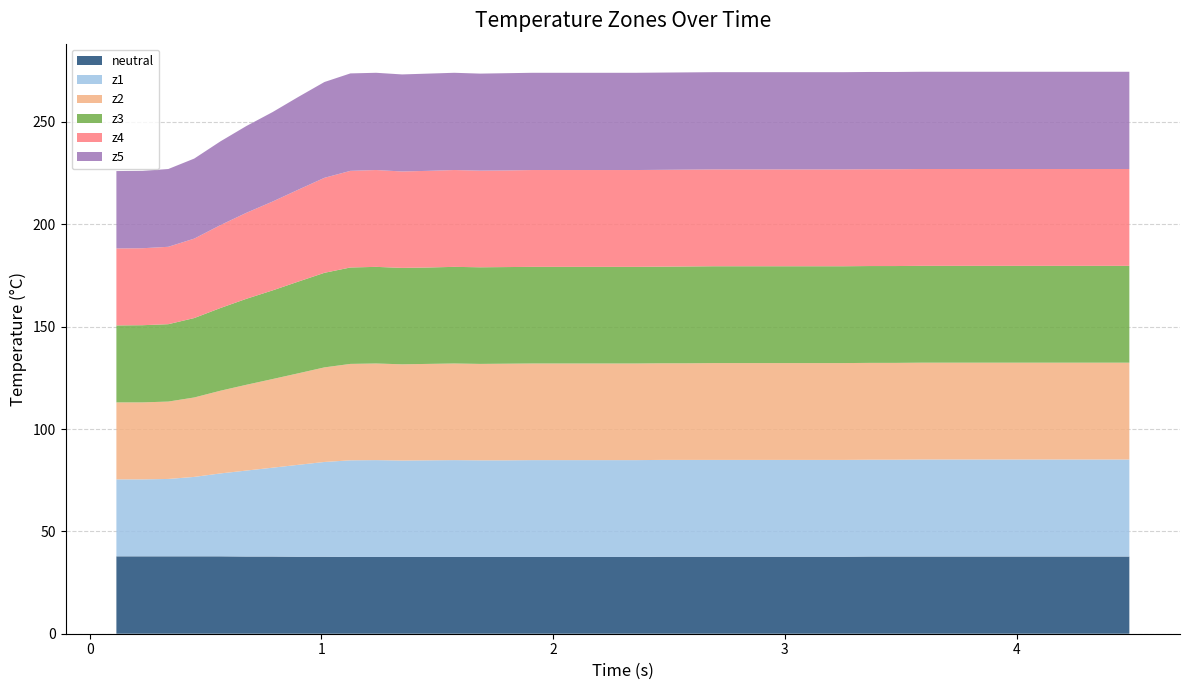

Reading left to right, transcribe all the data shown in this chart.

neutral: 0=37.8	1=37.8	2=37.8	3=37.8	4=37.8	5=37.7	6=37.7	7=37.6	8=37.6	9=37.5	10=37.5	11=37.5	12=37.5	13=37.5	14=37.5	15=37.5	16=37.5	17=37.5	18=37.5	19=37.5	20=37.5	21=37.6	22=37.6	23=37.6	24=37.6	25=37.6	26=37.6	27=37.6	28=37.6	29=37.7	30=37.7	31=37.7	32=37.7	33=37.7	34=37.7	35=37.7	36=37.7	37=37.7	38=37.7	39=37.7
z1: 0=37.6	1=37.6	2=37.8	3=38.8	4=40.5	5=42.0	6=43.4	7=44.9	8=46.3	9=47.2	10=47.3	11=47.1	12=47.2	13=47.3	14=47.2	15=47.2	16=47.3	17=47.3	18=47.3	19=47.3	20=47.3	21=47.3	22=47.3	23=47.3	24=47.3	25=47.3	26=47.3	27=47.3	28=47.3	29=47.3	30=47.3	31=47.4	32=47.4	33=47.4	34=47.4	35=47.4	36=47.4	37=47.4	38=47.4	39=47.4
z2: 0=37.6	1=37.6	2=37.8	3=38.8	4=40.4	5=41.9	6=43.3	7=44.7	8=46.2	9=47.1	10=47.2	11=47.0	12=47.1	13=47.2	14=47.1	15=47.2	16=47.2	17=47.2	18=47.2	19=47.2	20=47.2	21=47.2	22=47.2	23=47.3	24=47.3	25=47.3	26=47.3	27=47.3	28=47.3	29=47.3	30=47.3	31=47.3	32=47.3	33=47.3	34=47.3	35=47.3	36=47.3	37=47.3	38=47.3	39=47.3
z3: 0=37.6	1=37.7	2=37.8	3=38.8	4=40.4	5=42.0	6=43.3	7=44.8	8=46.2	9=47.1	10=47.2	11=47.1	12=47.1	13=47.2	14=47.2	15=47.2	16=47.2	17=47.2	18=47.2	19=47.2	20=47.2	21=47.2	22=47.3	23=47.3	24=47.3	25=47.3	26=47.3	27=47.3	28=47.3	29=47.3	30=47.3	31=47.3	32=47.3	33=47.3	34=47.3	35=47.3	36=47.3	37=47.3	38=47.3	39=47.3
z4: 0=37.6	1=37.6	2=37.8	3=38.8	4=40.5	5=42.0	6=43.4	7=44.9	8=46.4	9=47.2	10=47.3	11=47.1	12=47.2	13=47.3	14=47.2	15=47.2	16=47.3	17=47.3	18=47.3	19=47.3	20=47.3	21=47.3	22=47.3	23=47.3	24=47.3	25=47.3	26=47.3	27=47.3	28=47.3	29=47.3	30=47.3	31=47.3	32=47.3	33=47.3	34=47.3	35=47.3	36=47.3	37=47.3	38=47.3	39=47.3
z5: 0=37.8	1=37.8	2=38.0	3=39.1	4=40.9	5=42.4	6=43.7	7=45.3	8=46.8	9=47.6	10=47.5	11=47.4	12=47.5	13=47.5	14=47.4	15=47.5	16=47.5	17=47.5	18=47.5	19=47.5	20=47.5	21=47.5	22=47.5	23=47.5	24=47.5	25=47.5	26=47.5	27=47.5	28=47.5	29=47.5	30=47.5	31=47.5	32=47.5	33=47.5	34=47.5	35=47.5	36=47.5	37=47.5	38=47.5	39=47.5